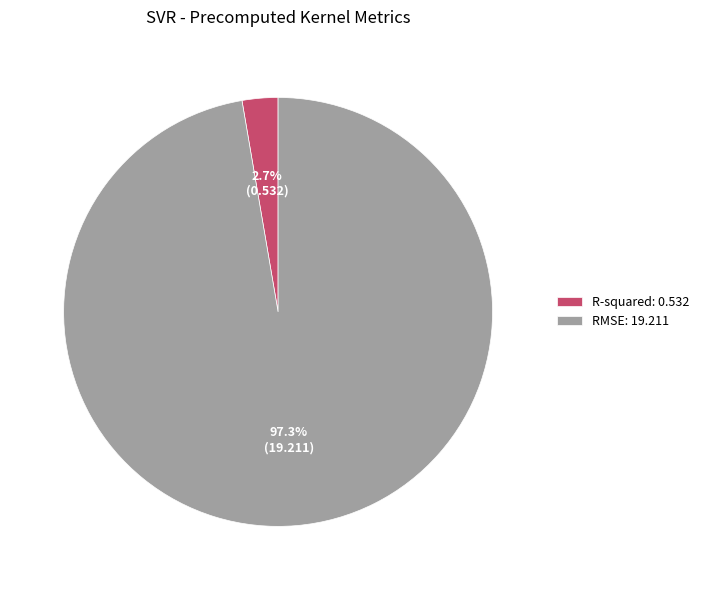

How many segments does this pie chart have?

2